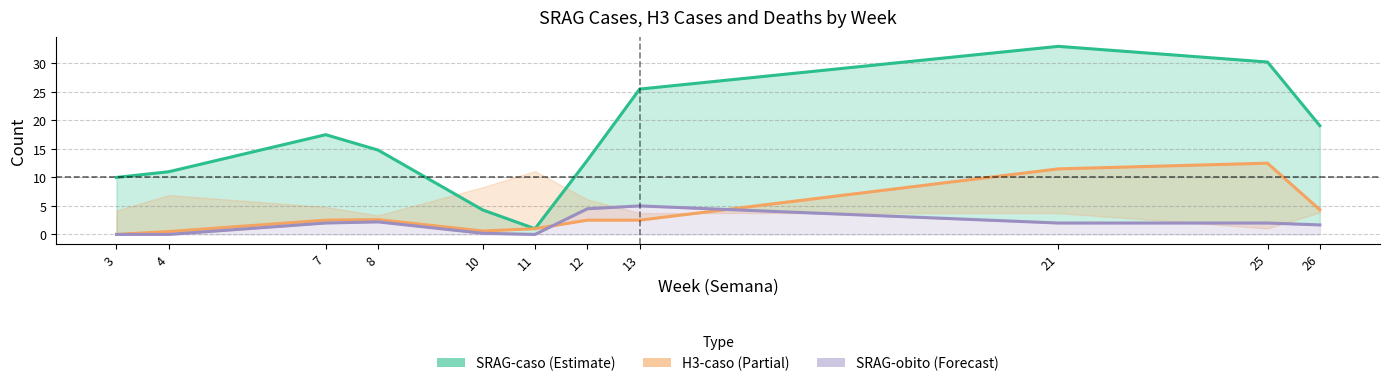

What is the value of the H3-caso point at the 9th from the left?

11.5